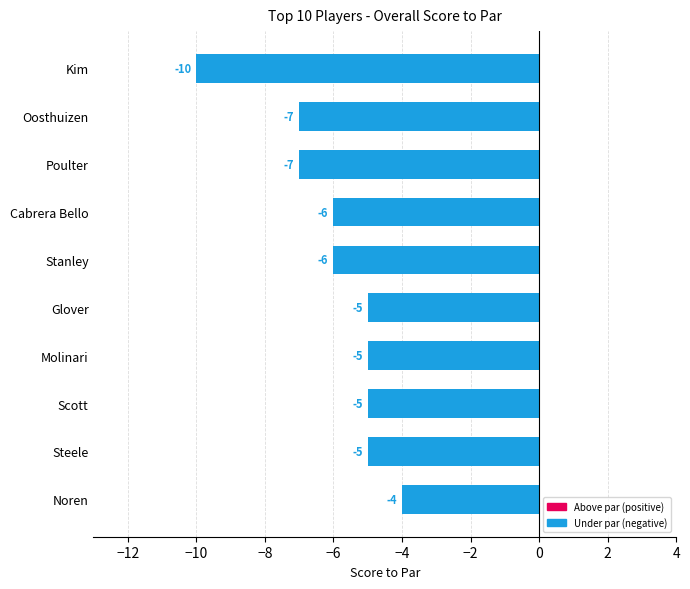

Reading top to bottom, extract all data points from this chart.

-10	-7	-7	-6	-6	-5	-5	-5	-5	-4